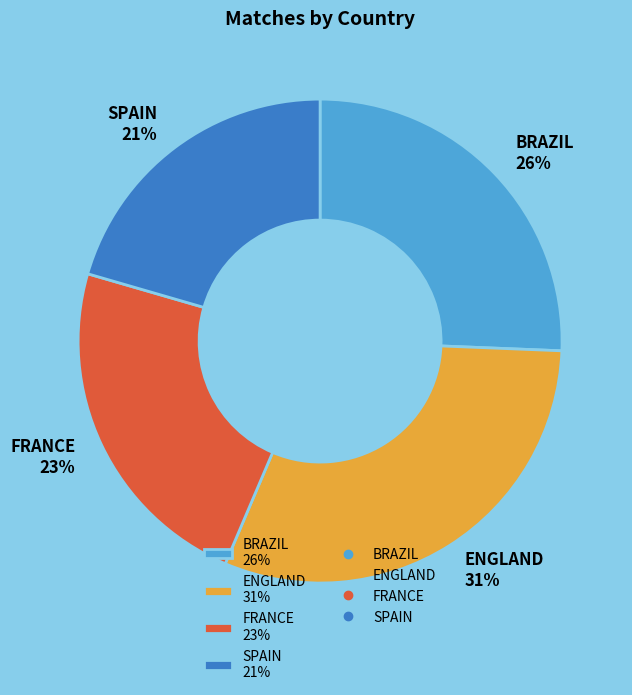

Is ENGLAND 31% the majority of the pie?

No